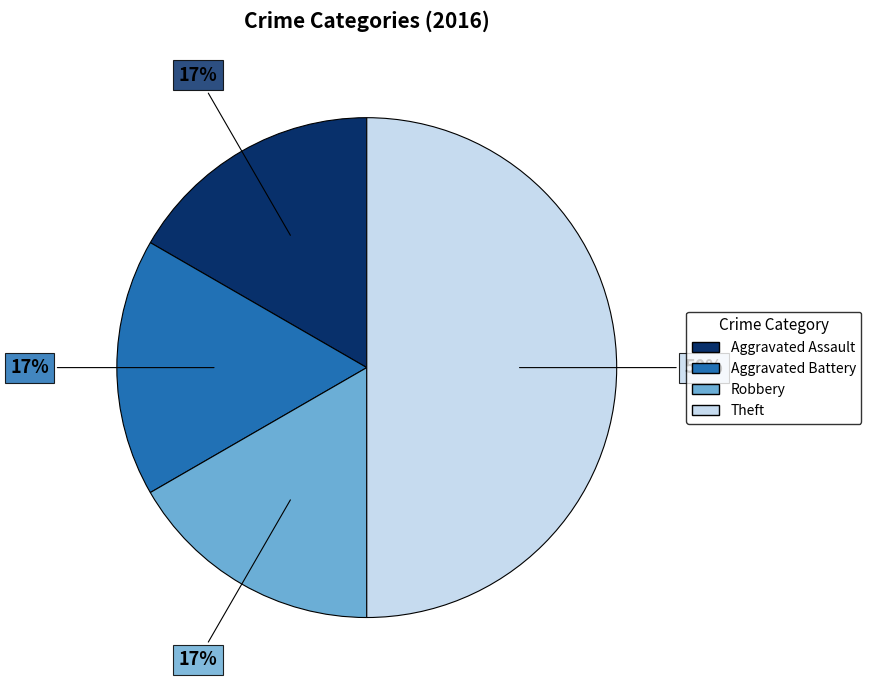

What percentage is the Aggravated Battery slice, to the nearest percent?

17%